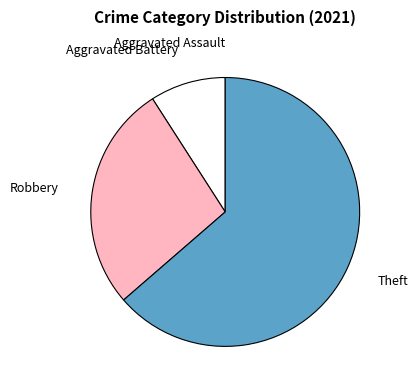

Which has a higher value, Theft or Aggravated Battery?

Theft